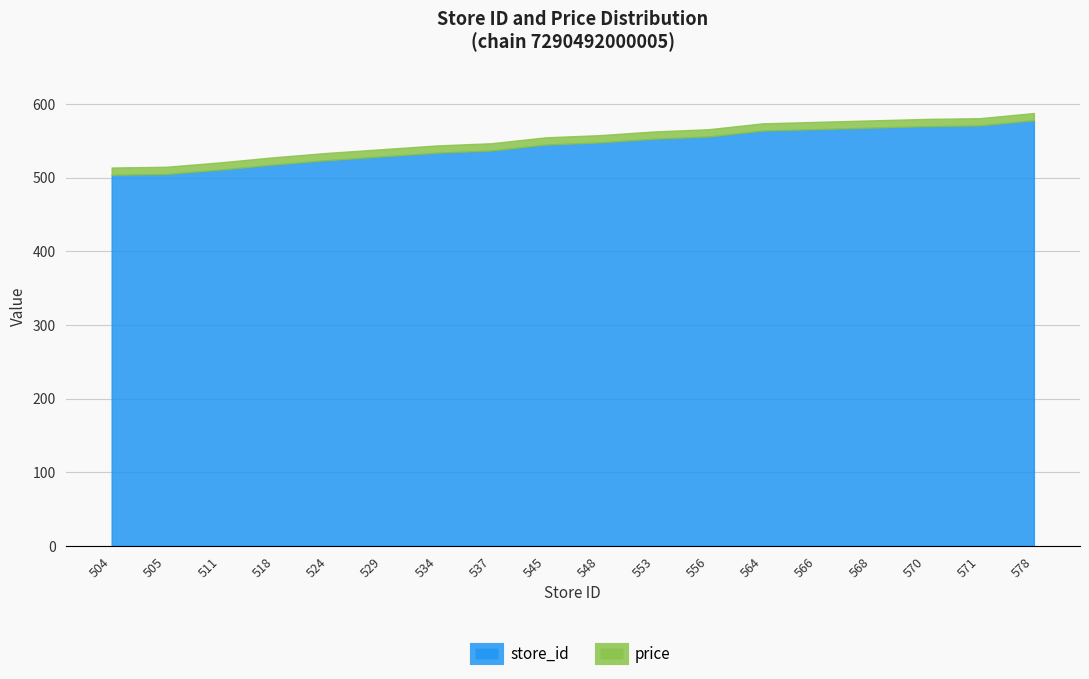

True or false: store_id and price cross at least once.

False